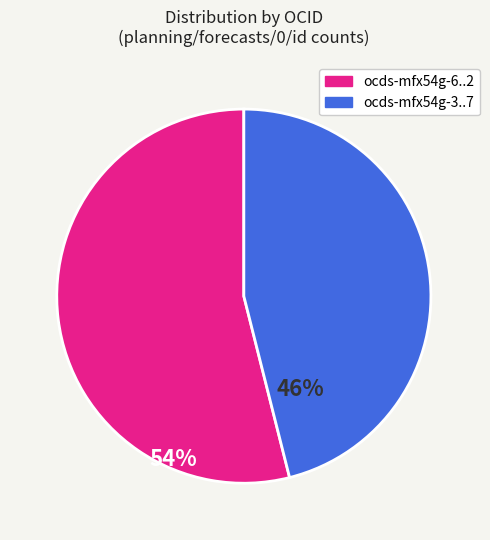

Is there any slice that represents more than half of the pie?

Yes